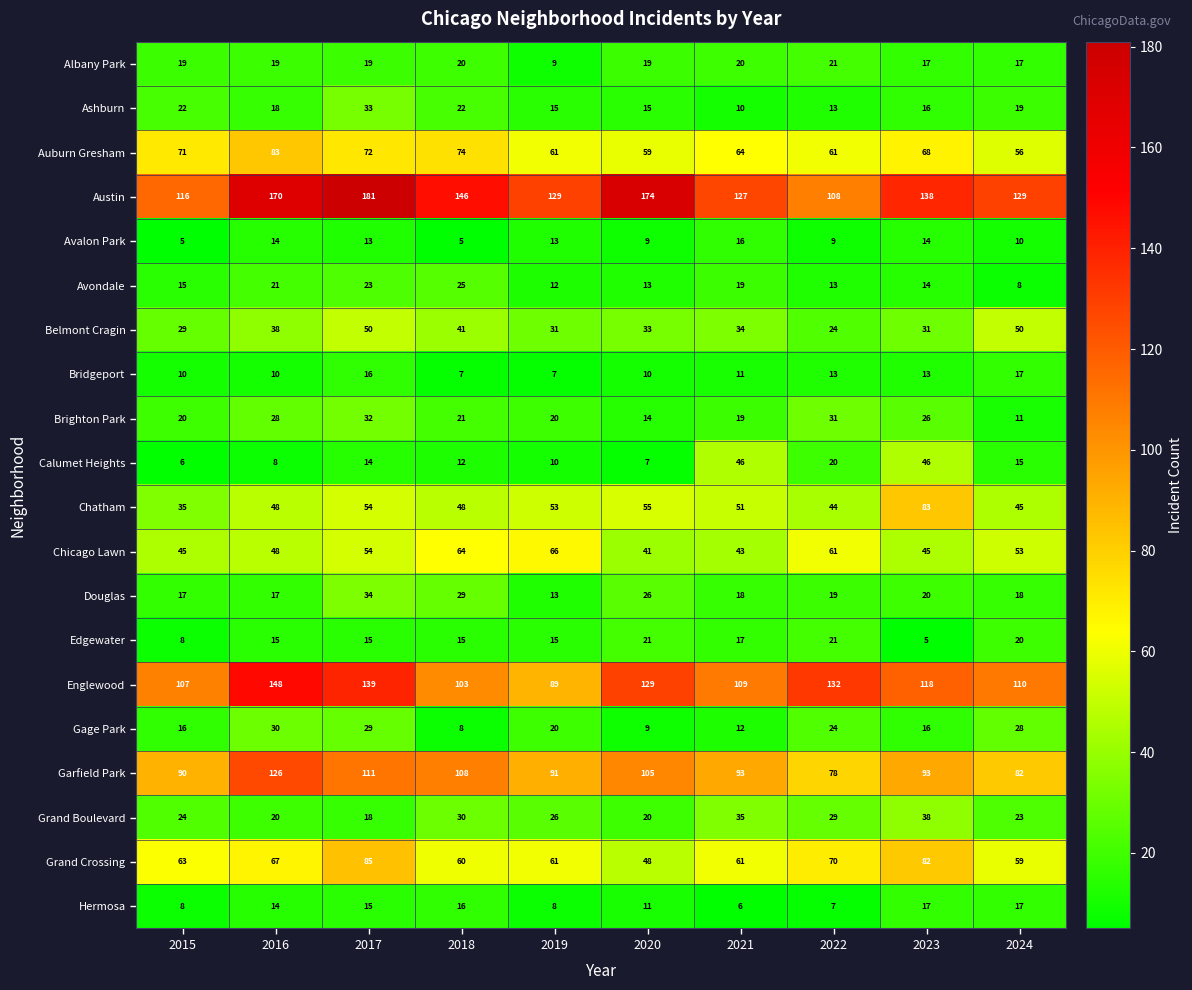

Is it true that Englewood equals 200 at 2017?

False